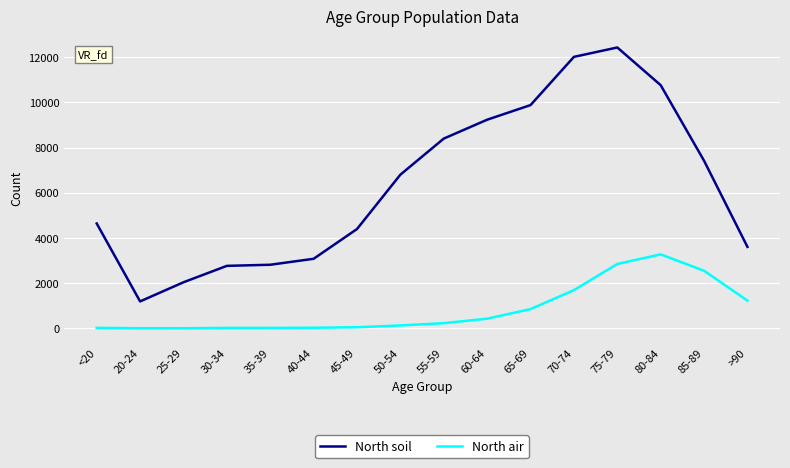

In North soil, how many points are higher than both neighbors (excluding endpoints)?

1